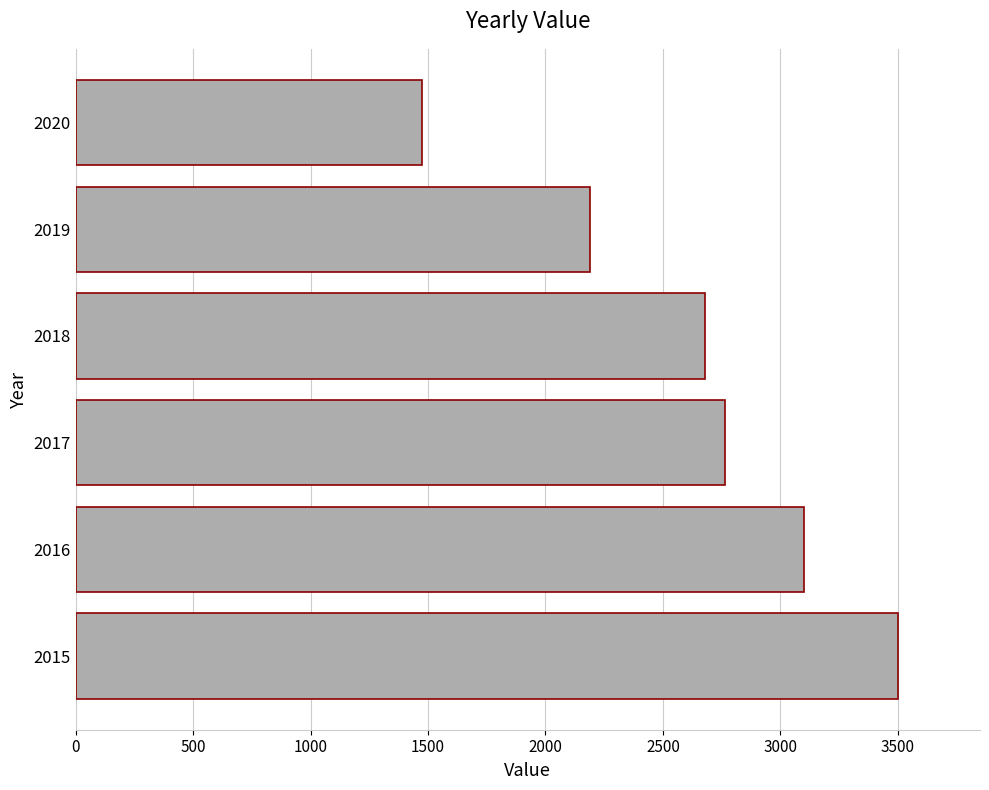

What is the greatest value displayed?

3500